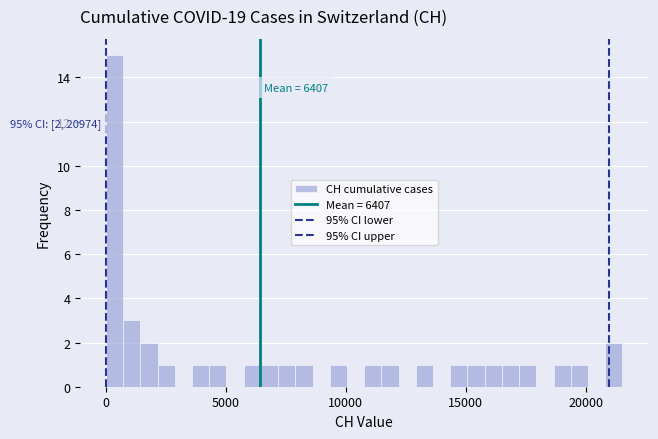

Around what value on the x-axis is the tallest bar? Give the approximate position of its centre, as read against the axis.

500